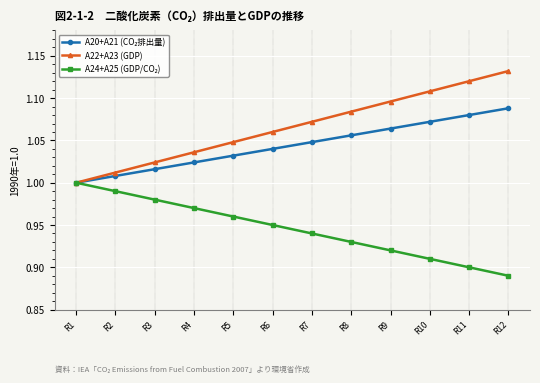

What is the total value across all series at R8?

3.1